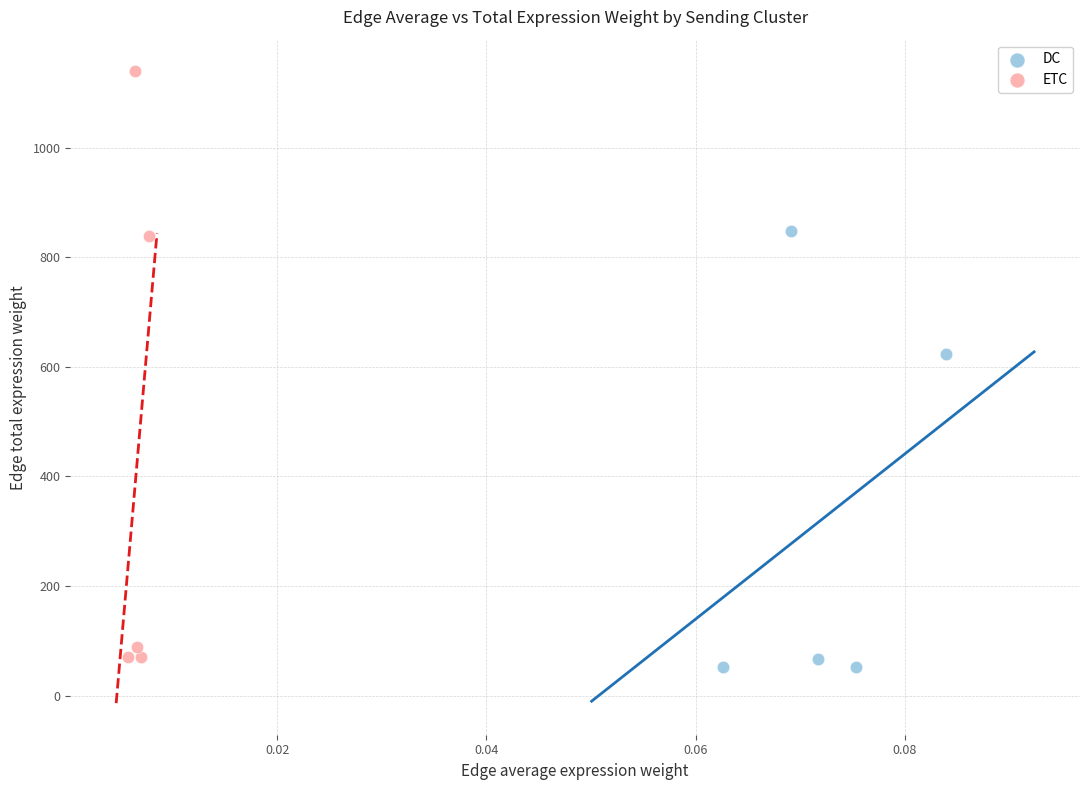

Which series reaches the maximum Y coordinate?

ETC